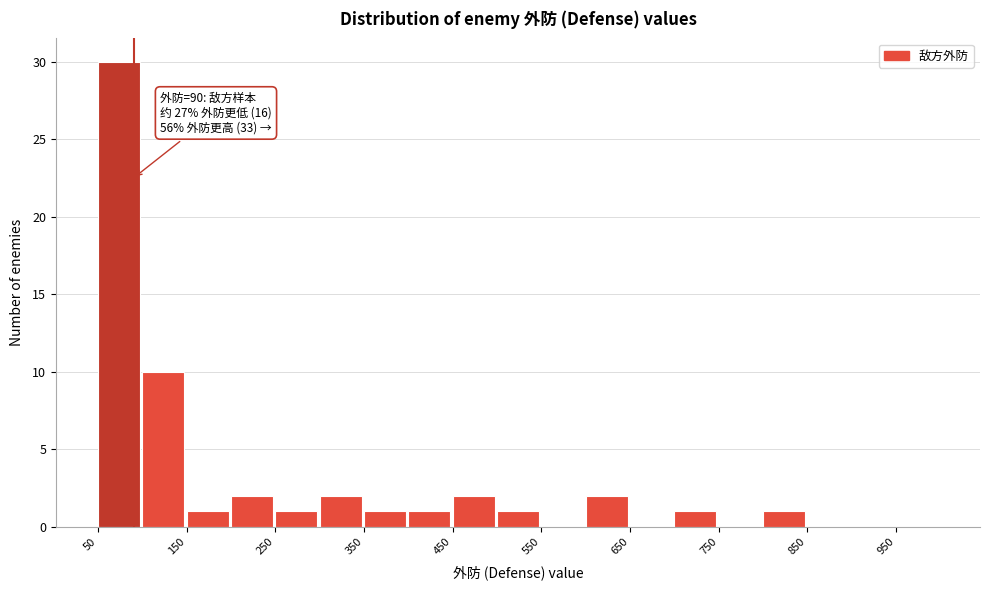

Over which range of the x-axis is the bar tallest?

50 to 100